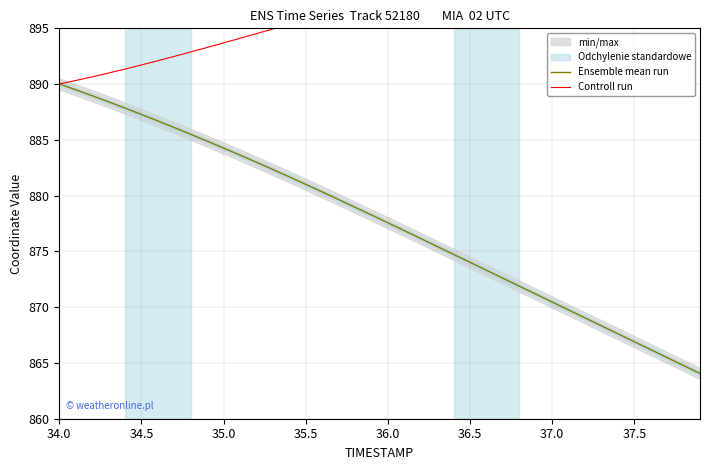

True or false: Ensemble mean run and Controll run cross at least once.

False